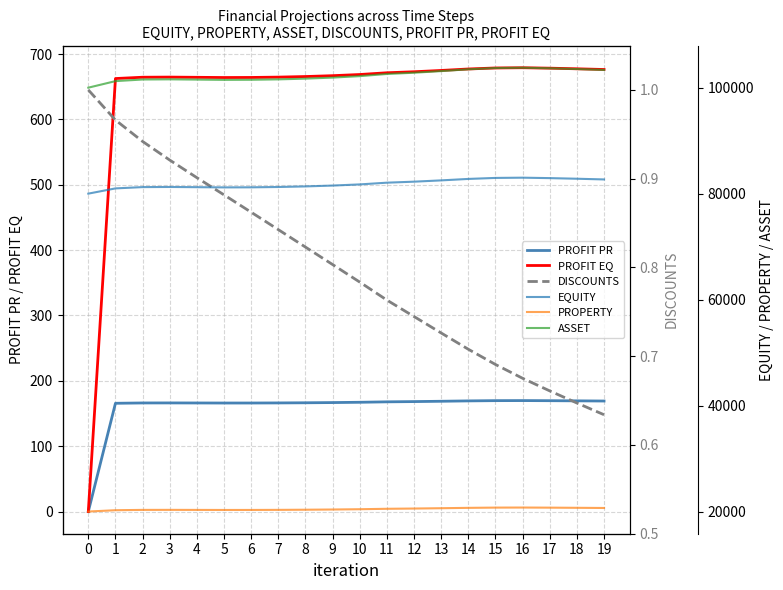

How many lines are shown in the chart?

6